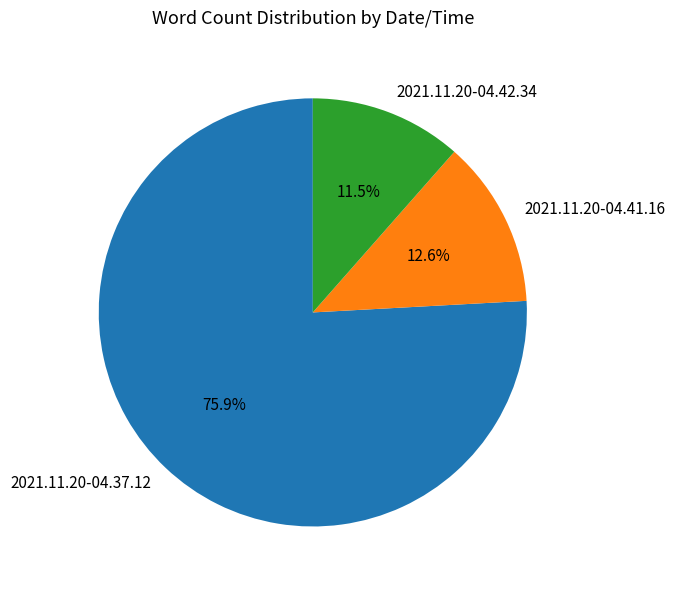

To the nearest percent, what is the combined percentage of 2021.11.20-04.42.34 and 2021.11.20-04.37.12?

87%